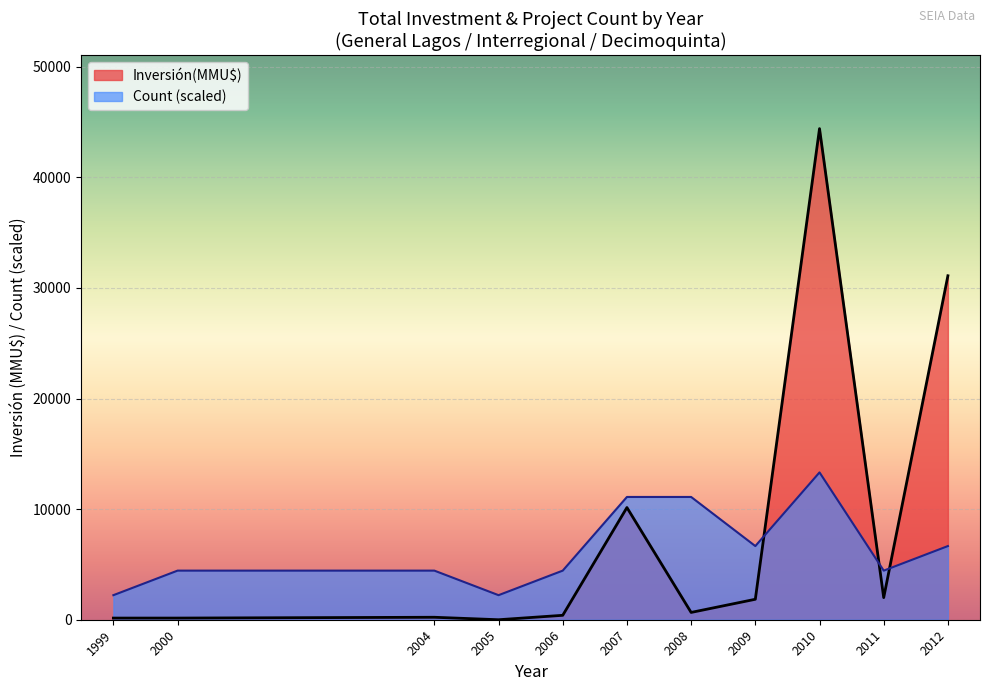

The Count (scaled) series shows 11962.2 at 2009. True or false?

False